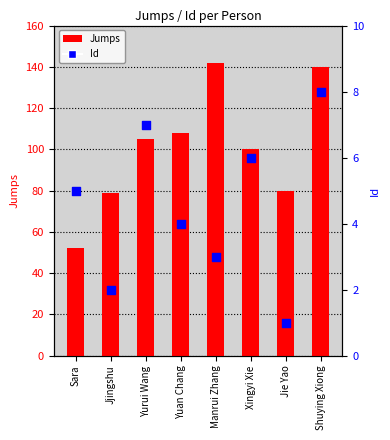

Which series has the largest total across all categories?

Jumps